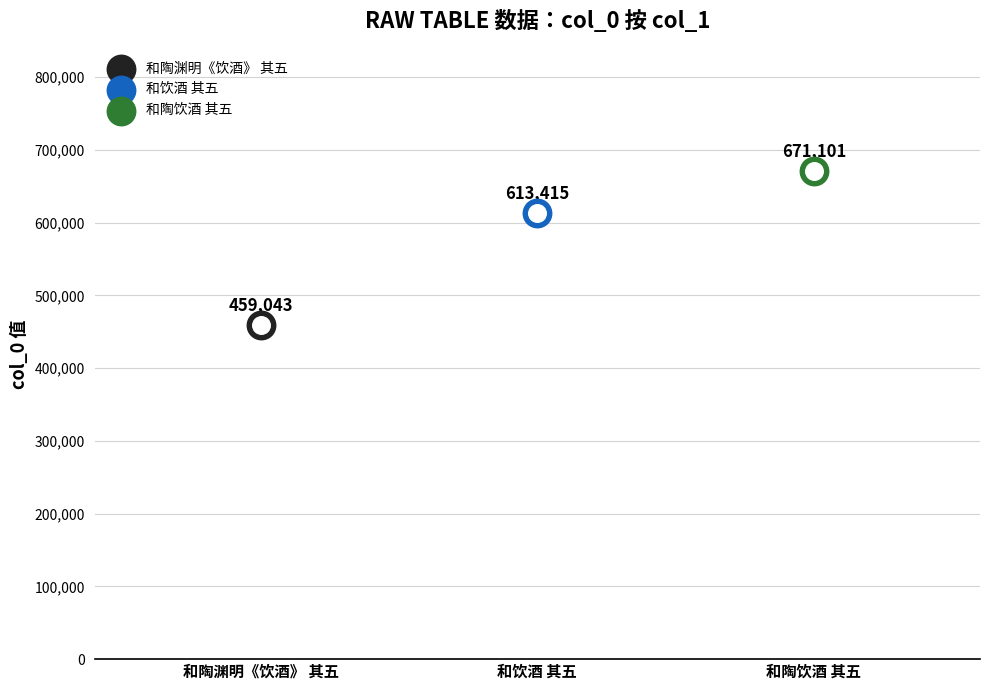

Approximately how many times larger is the value at 和饮酒 其五 compared to 和陶饮酒 其五?

0.9